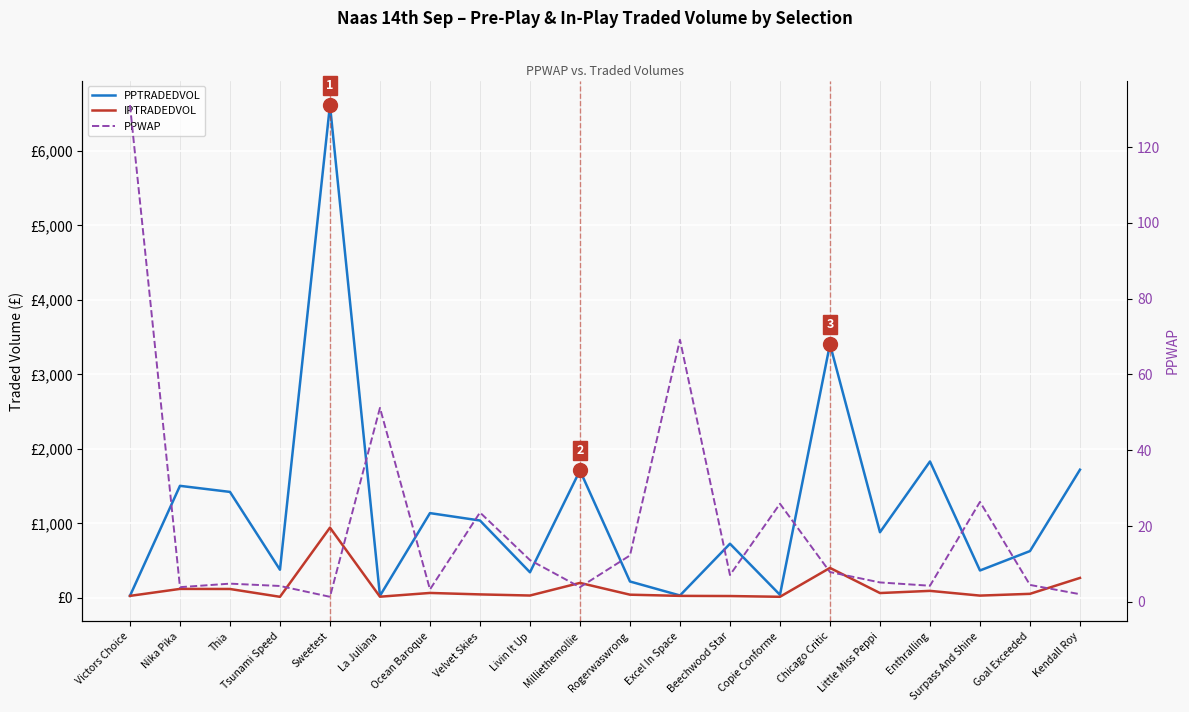

What is the value of the IPTRADEDVOL point at the 11th from the left?

43.3